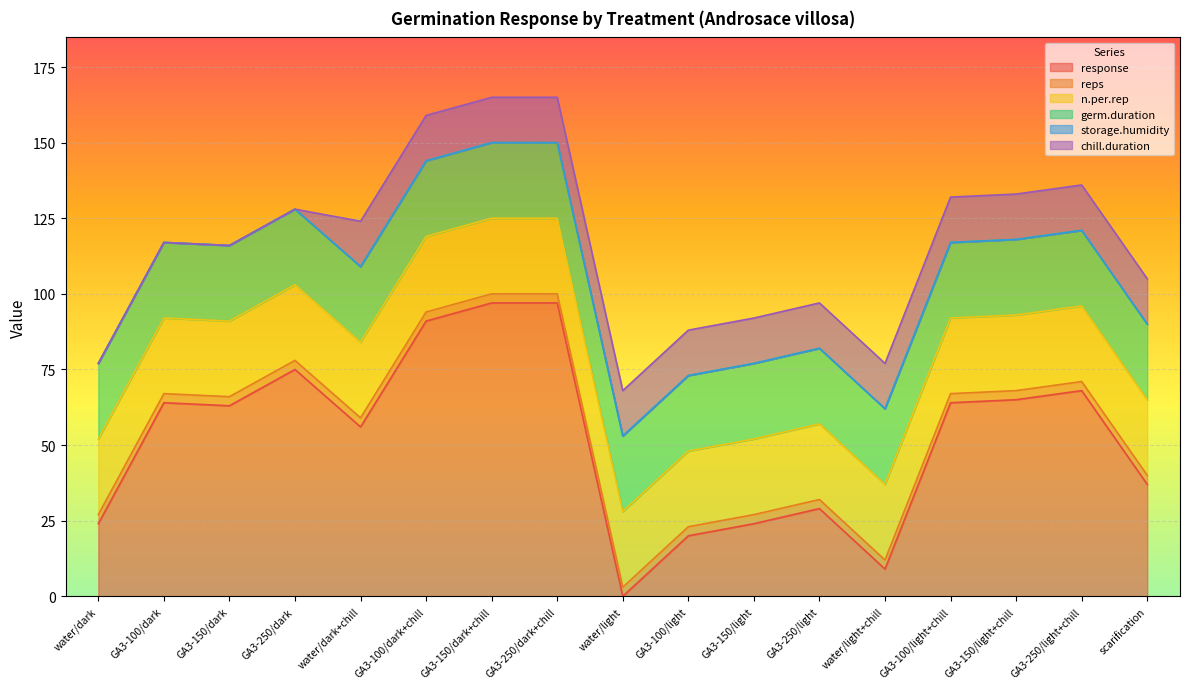

What is the total value across all series at GA3-250/light?

97